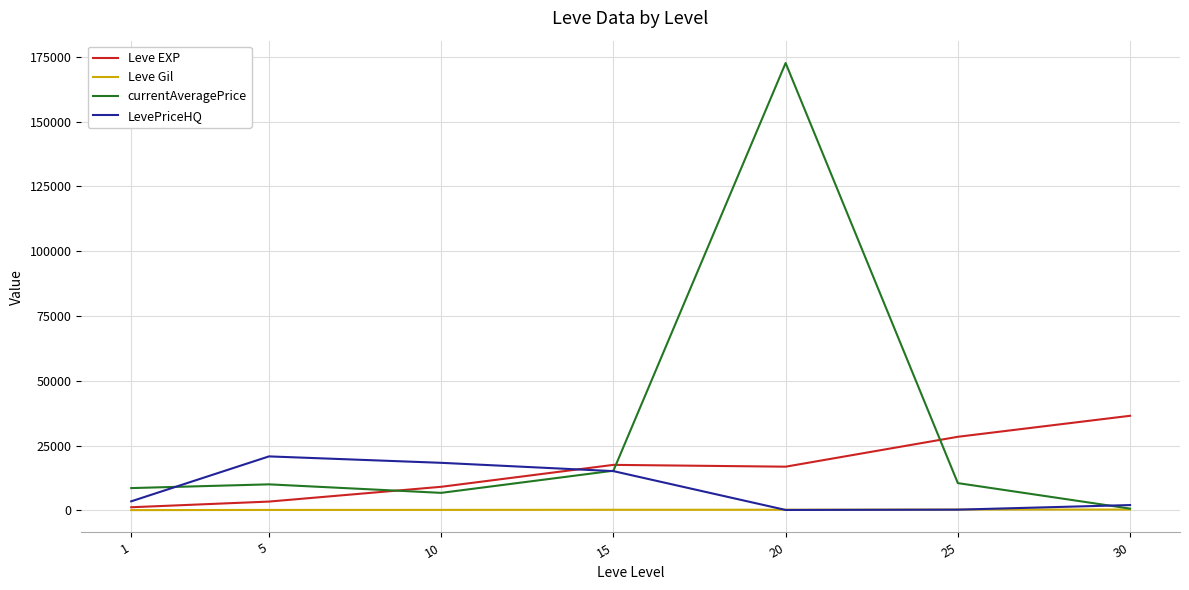

Which label corresponds to the largest value in the chart?

20